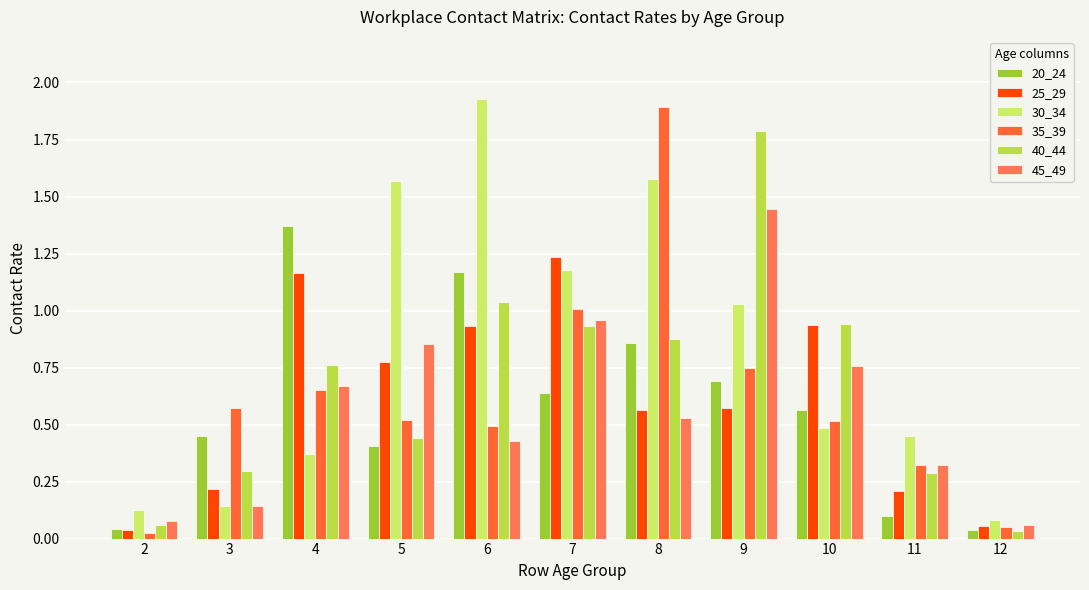

Rank the series at 4 from highest to lowest value.

20_24, 25_29, 40_44, 45_49, 35_39, 30_34